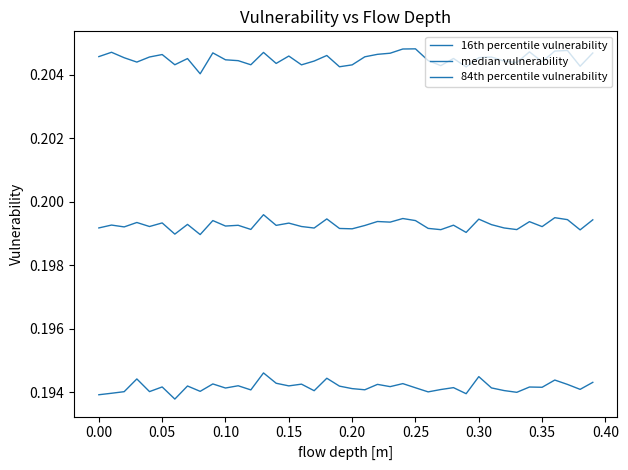

How many lines are shown in the chart?

3